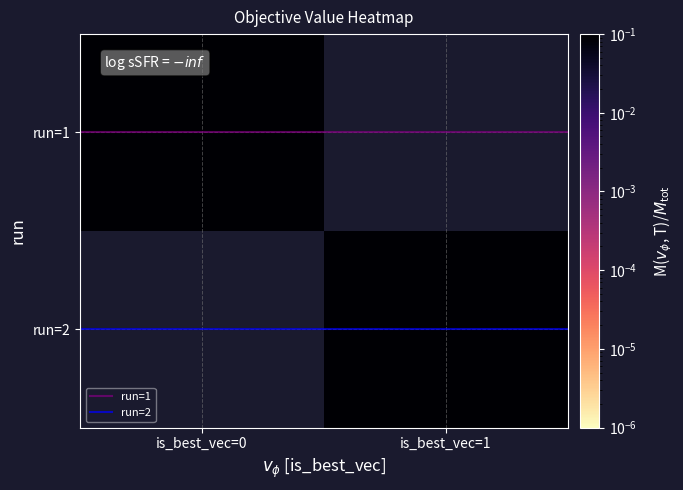

What is the difference between the highest and lowest values at is_best_vec=0?

1.0